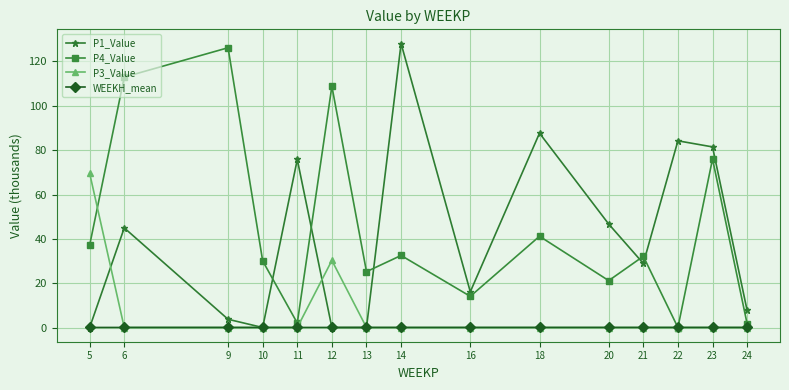

After their last crossing, which series has the higher values: P4_Value or P1_Value?

P1_Value